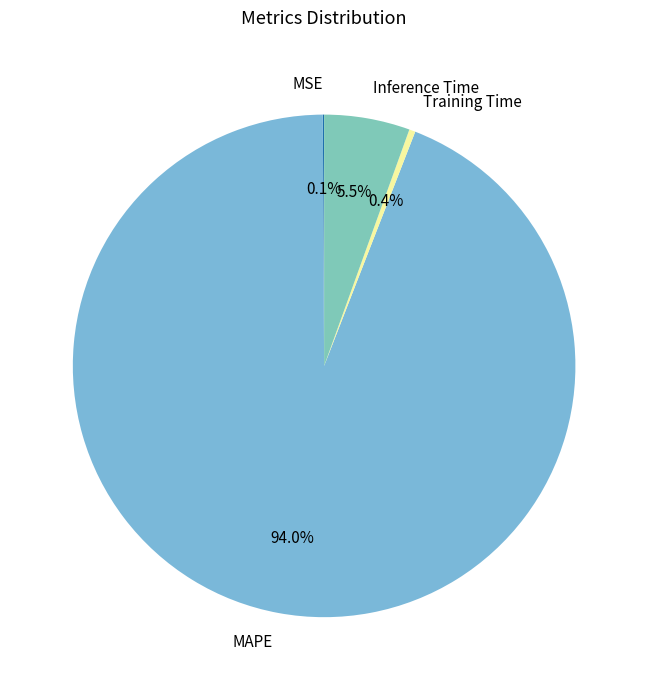

Which has a higher value, Training Time or Inference Time?

Inference Time